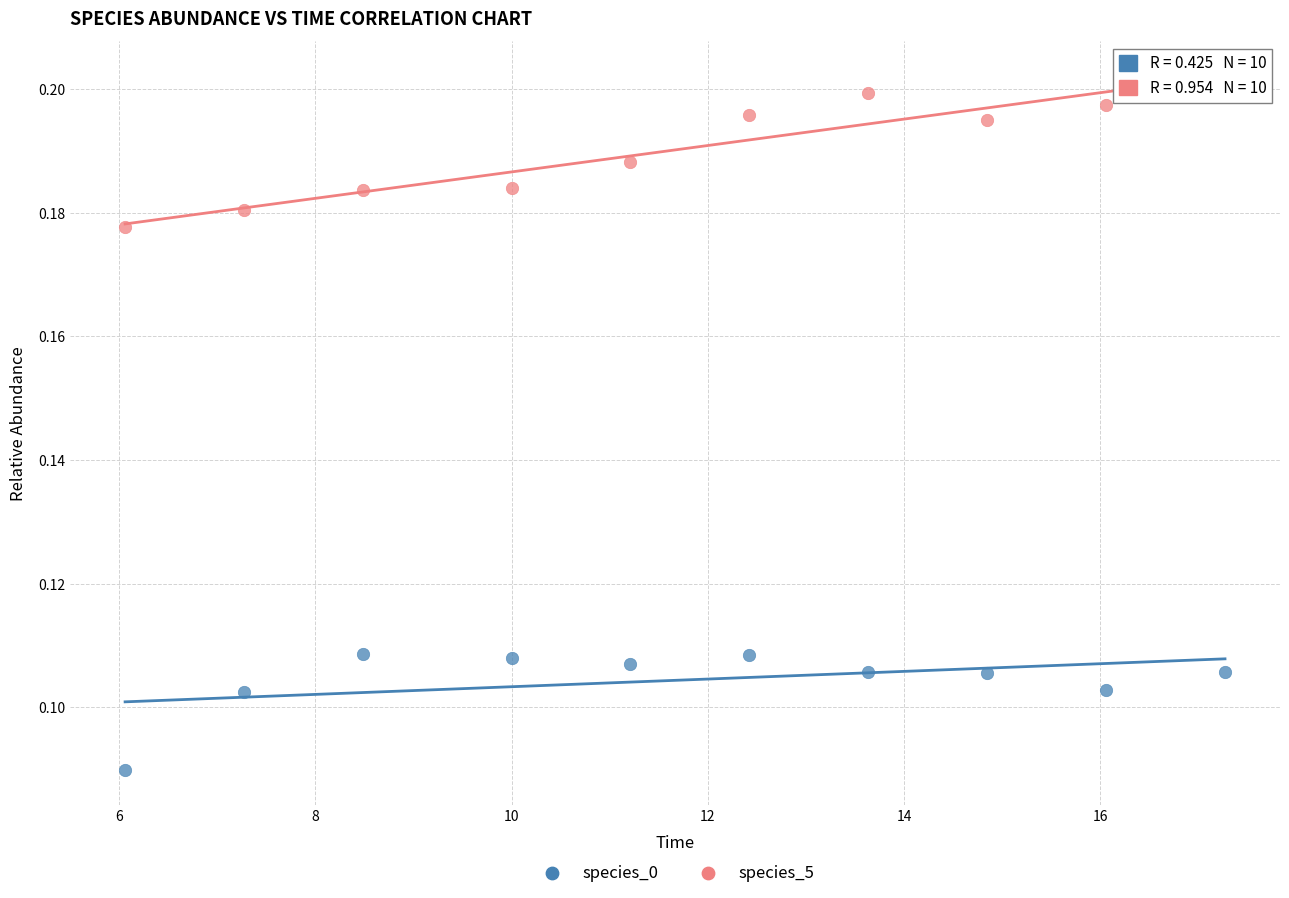

What are all the series names shown in the legend?

species_0, species_5